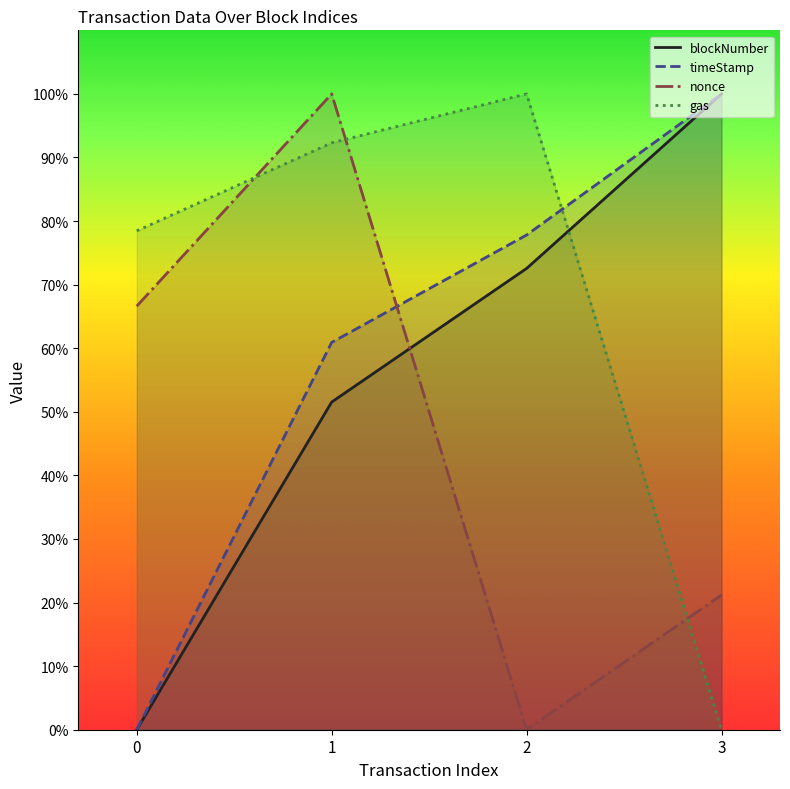

What are all the series names shown in the legend?

blockNumber, timeStamp, nonce, gas